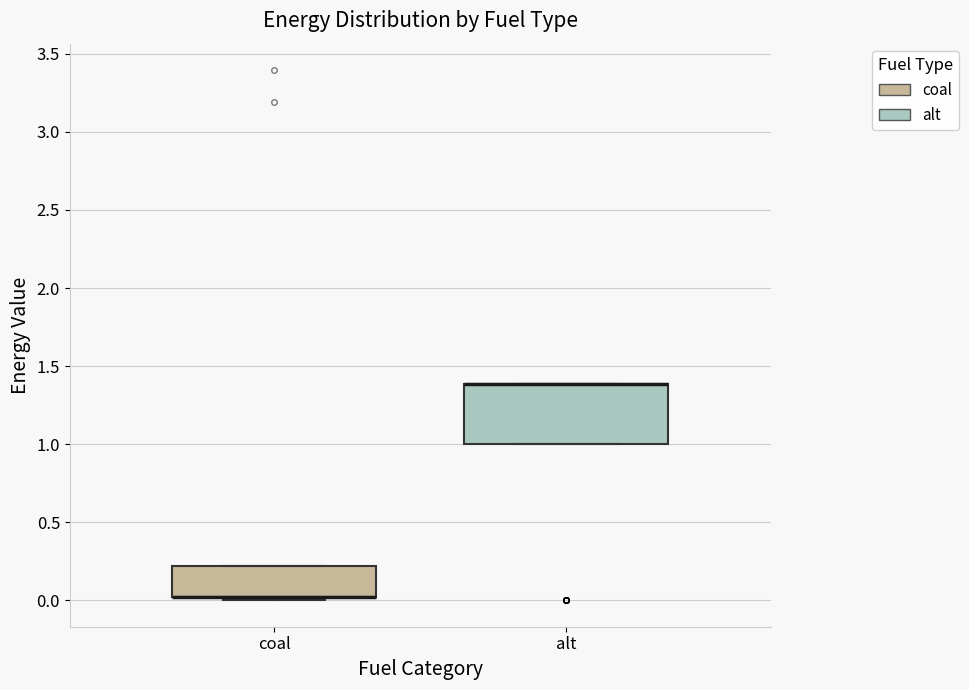

Reading left to right, transcribe this box plot: for each box, give where its median line is, the range the box spans, and where its two whiskers end, as read against the y-axis. The values are not printed on the chart, so give them approximately, as read against the axis.

coal: median 0.0 (drawn on the box's lower edge), box 0.0 to 0.2, whiskers 0.0 (just below the box's lower edge) to 0.2
alt: median 1.4 (drawn on the box's upper edge), box 1.0 to 1.4, whiskers 1.0 to 1.4